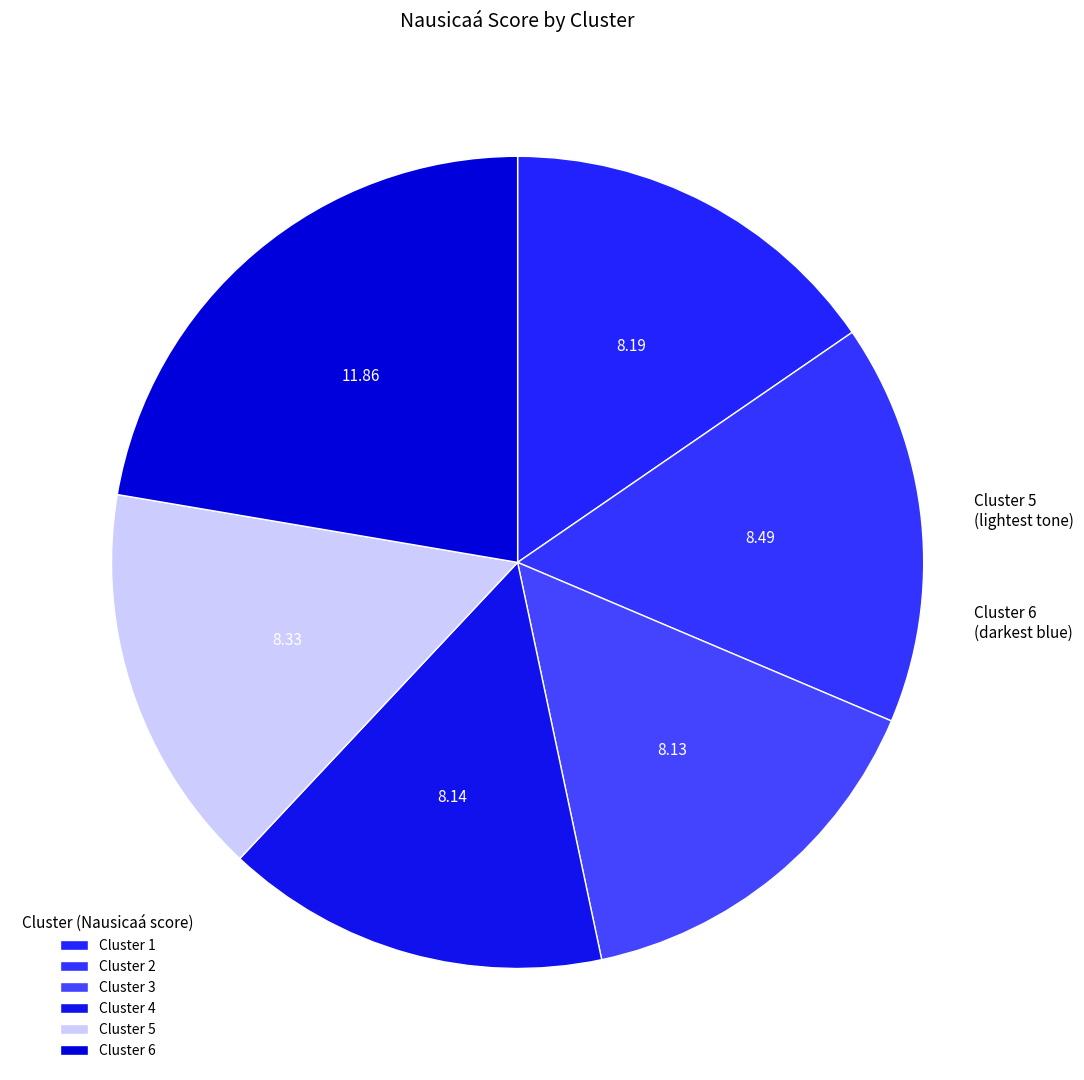

Between Cluster 3 and Cluster 1, which is larger?

Cluster 1